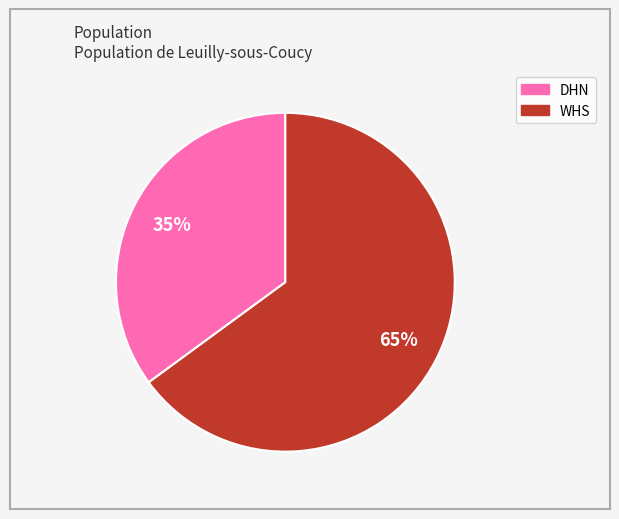

Rank the categories by value from highest to lowest.

WHS, DHN